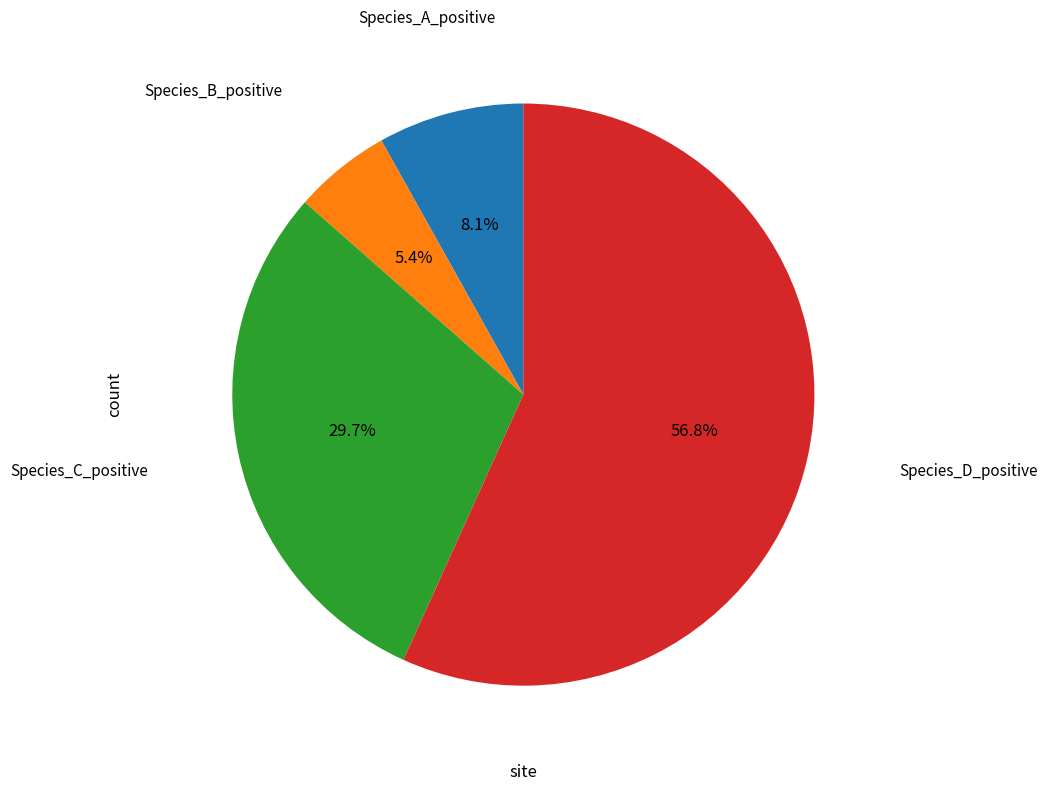

Count the number of slices in the pie.

4